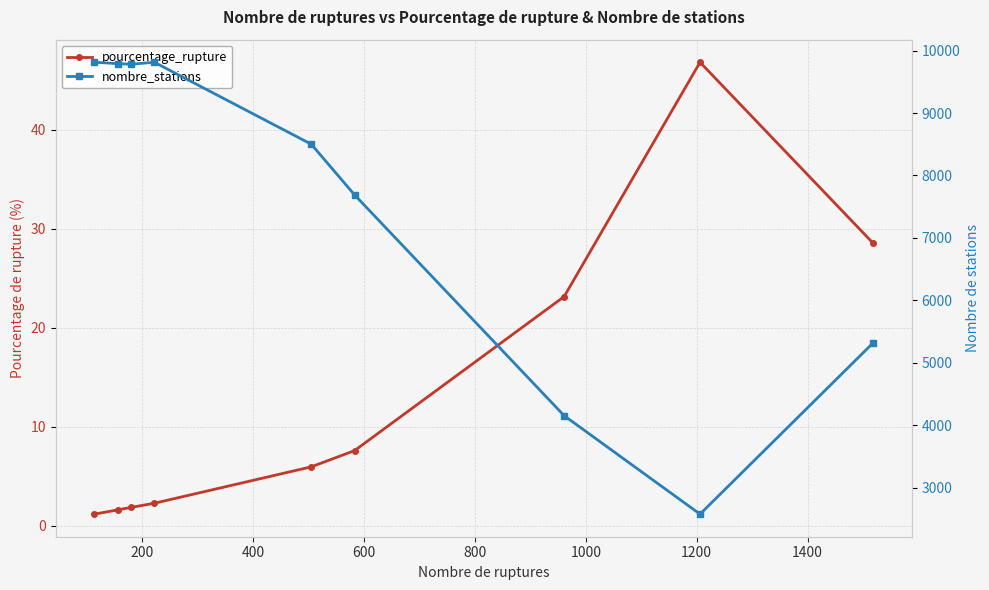

Reading left to right, what are all the values shown in this chart?

pourcentage_rupture: 1.2	1.6	1.8	2.3	5.9	7.6	23.1	46.8	28.6
nombre_stations: 9814.0	9792.0	9782.0	9814.0	8501.0	7690.0	4152.0	2575.0	5317.0